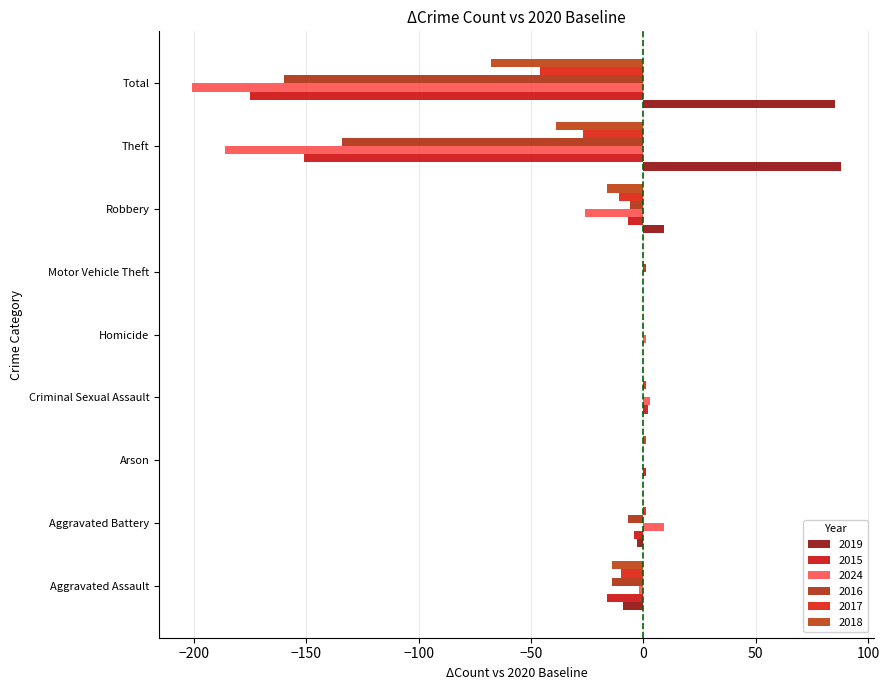

What are all the series names shown in the legend?

2019, 2015, 2024, 2016, 2017, 2018